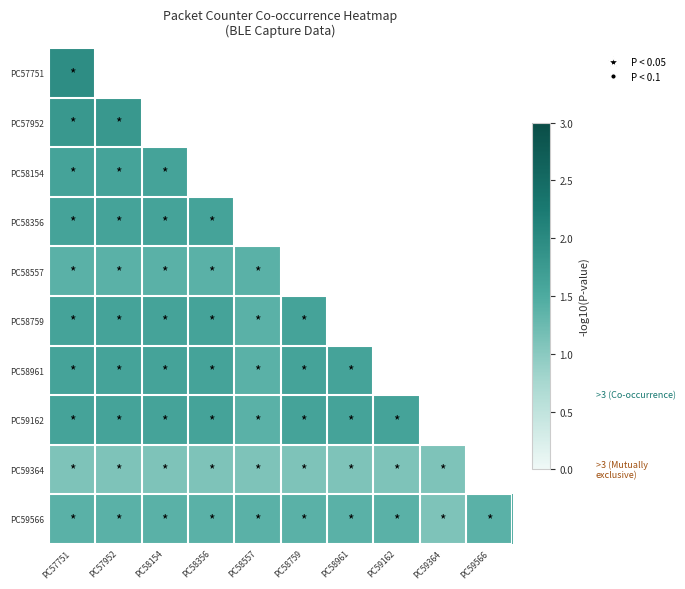

At PC58154, list the series in order from smallest to largest.

PC58557, PC57751, PC57952, PC59364, PC59566, PC58154, PC58356, PC58759, PC58961, PC59162